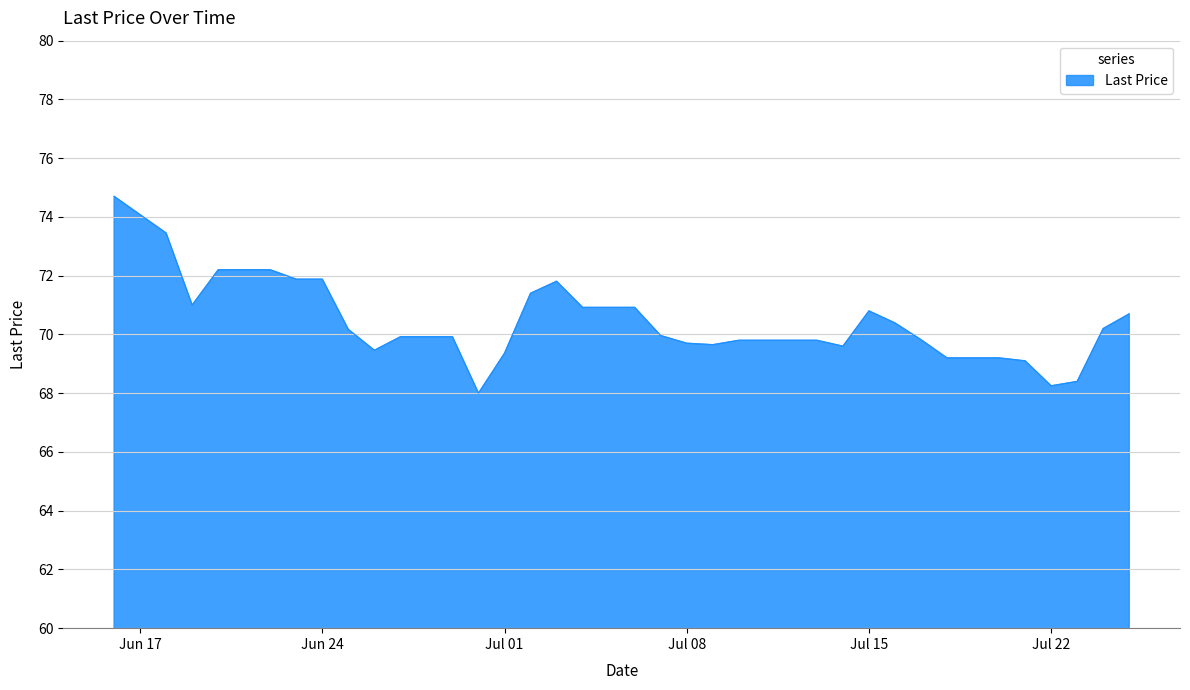

What is the smallest value displayed?

68.0